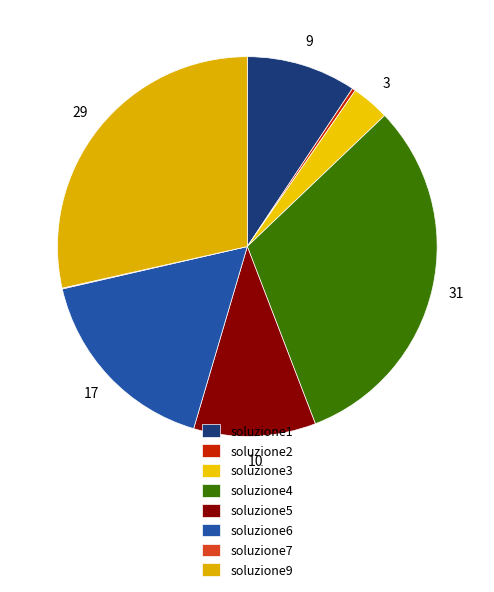

To the nearest percent, what is the difference between the soluzione4 and soluzione3 slice percentages?

28%